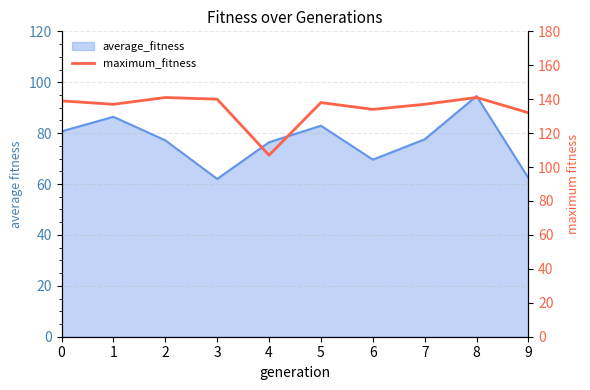

Does the chart have visible grid lines?

Yes